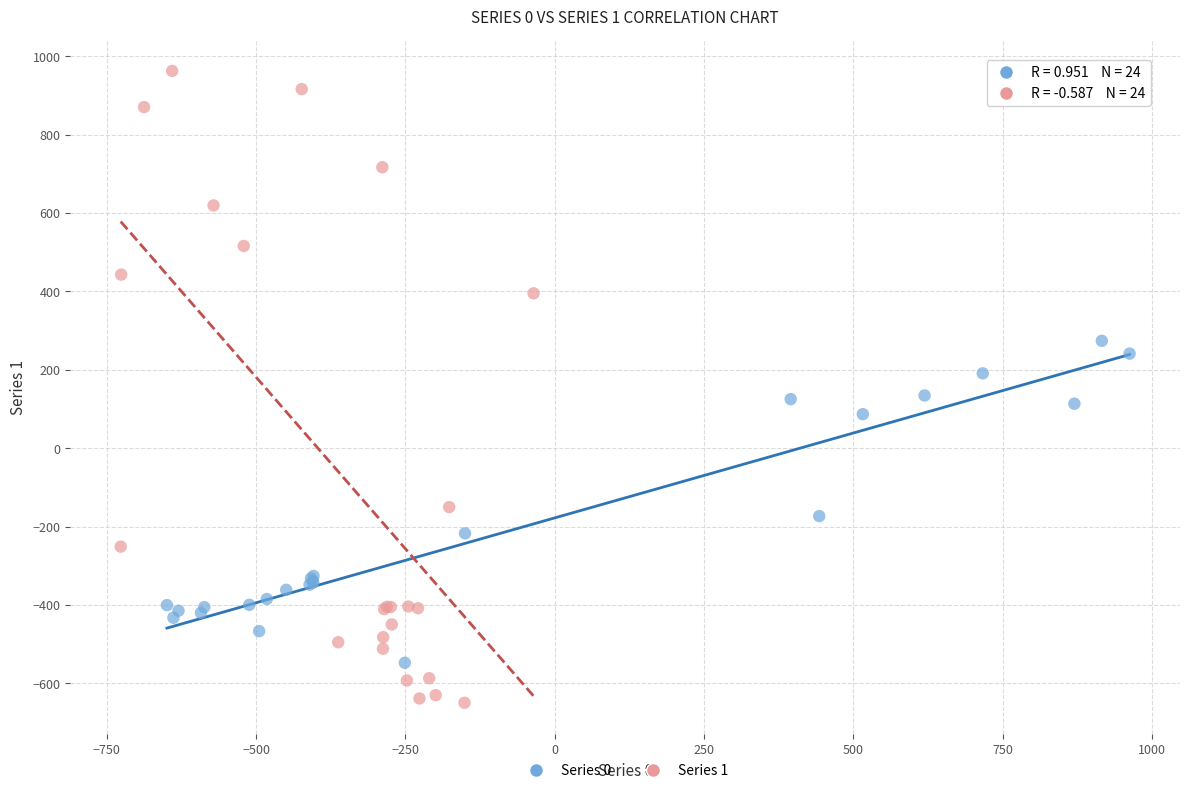

Which series contains the lowest Y value?

Series 1